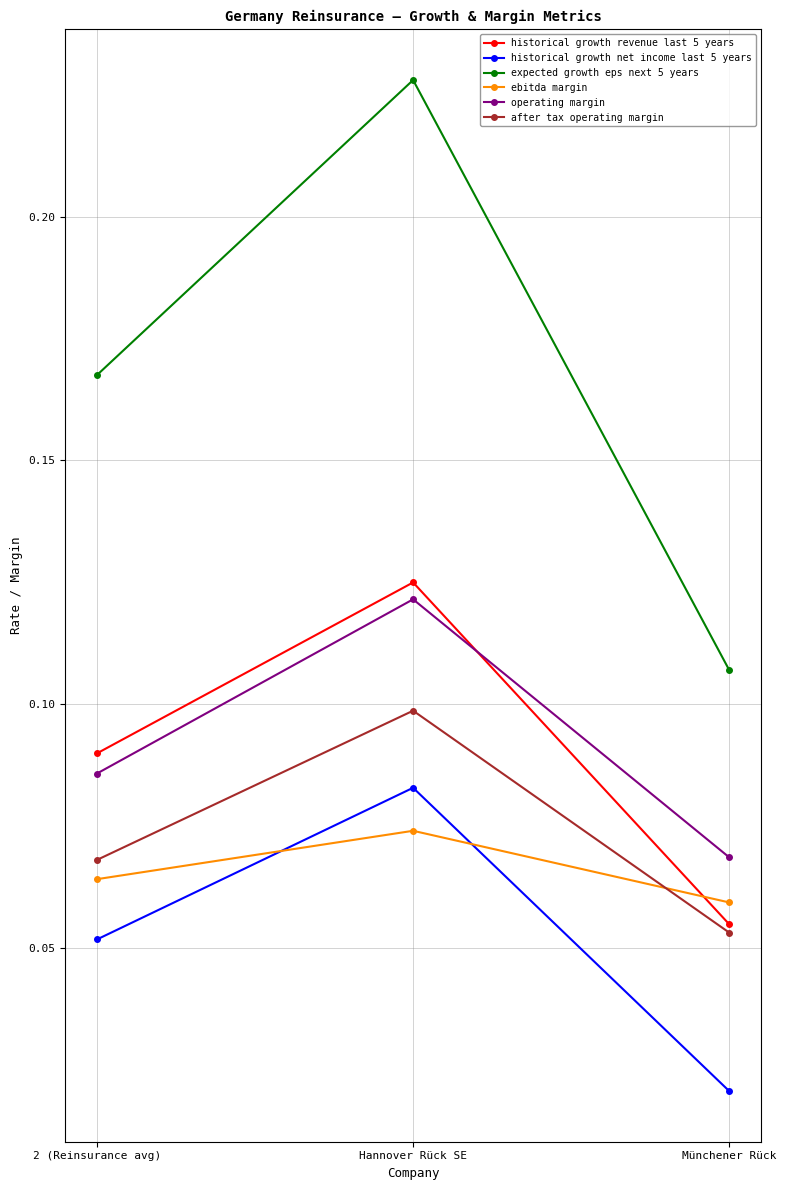

Which series has the largest total across all categories?

expected growth eps next 5 years